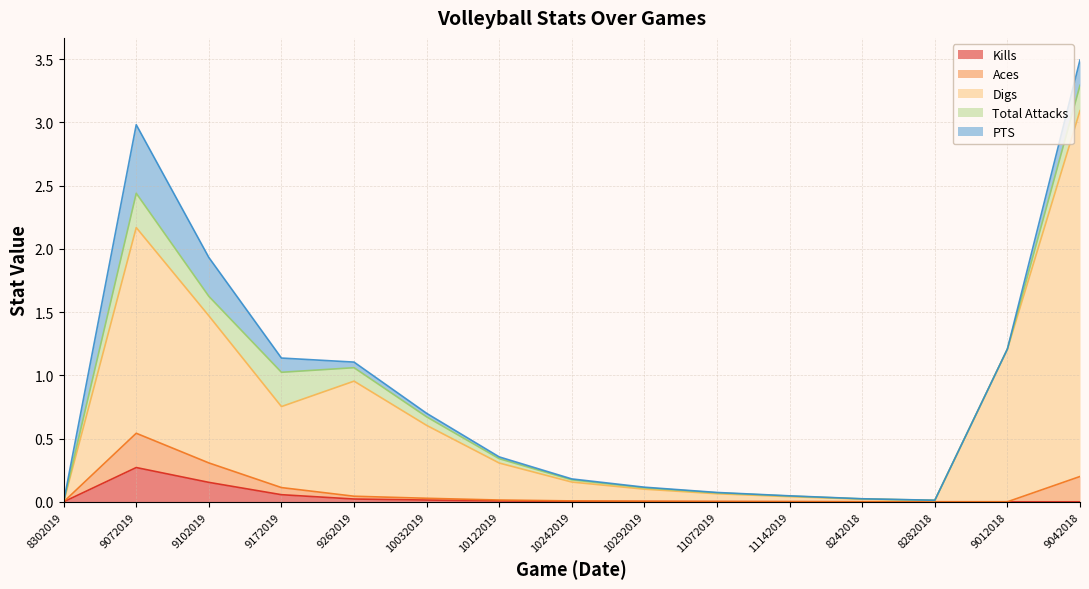

True or false: PTS and Digs intersect in this chart.

False